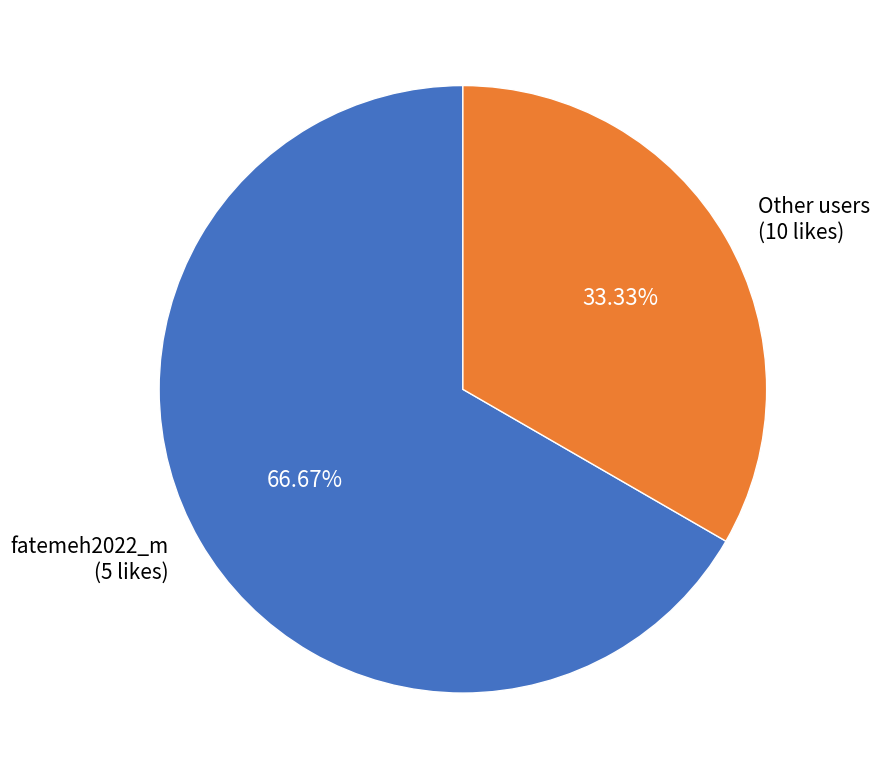

Do Other users (10 likes) and fatemeh2022_m (5 likes) together represent more than half of the pie?

Yes